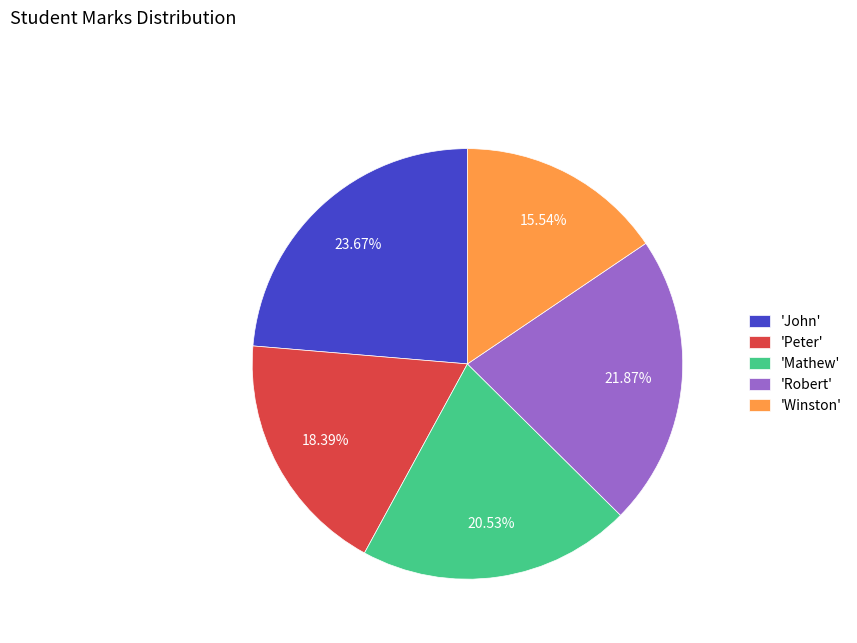

What is the ratio of the value at 'Winston' to the value at 'Robert'?

0.7